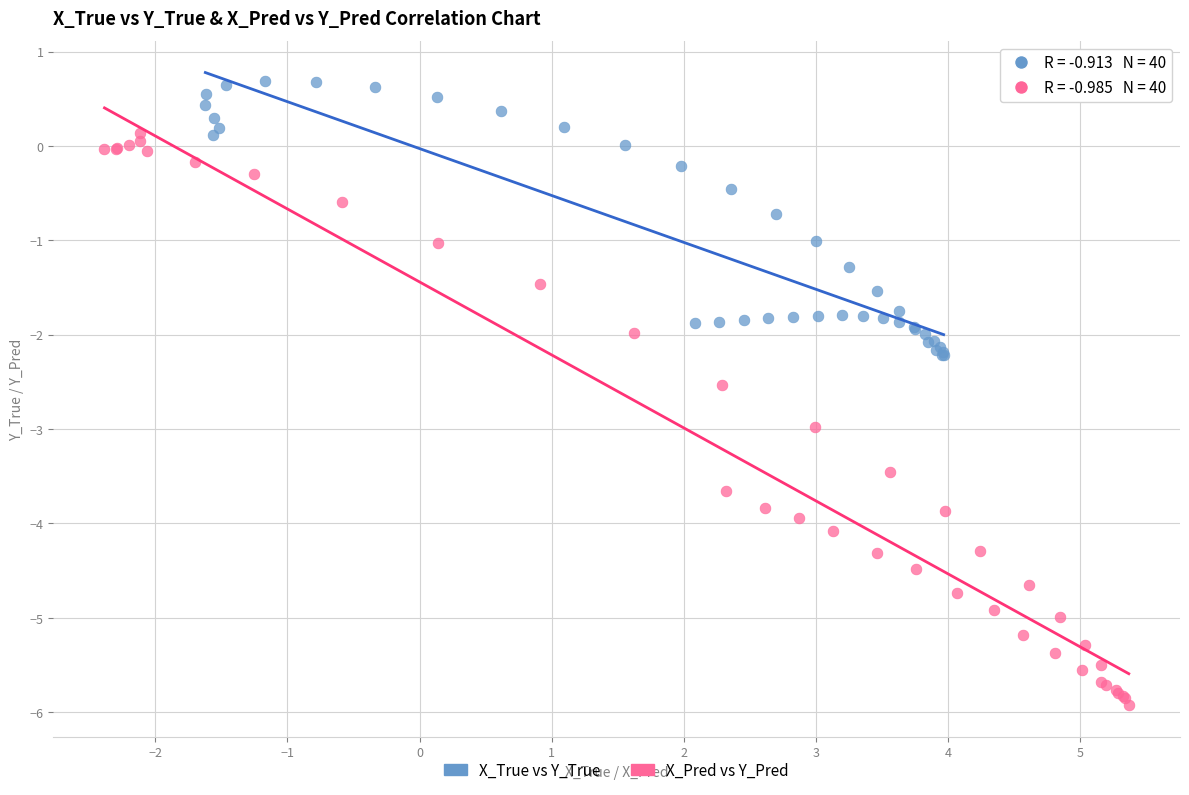

Which series has the largest Y range (max minus min)?

X_Pred vs Y_Pred